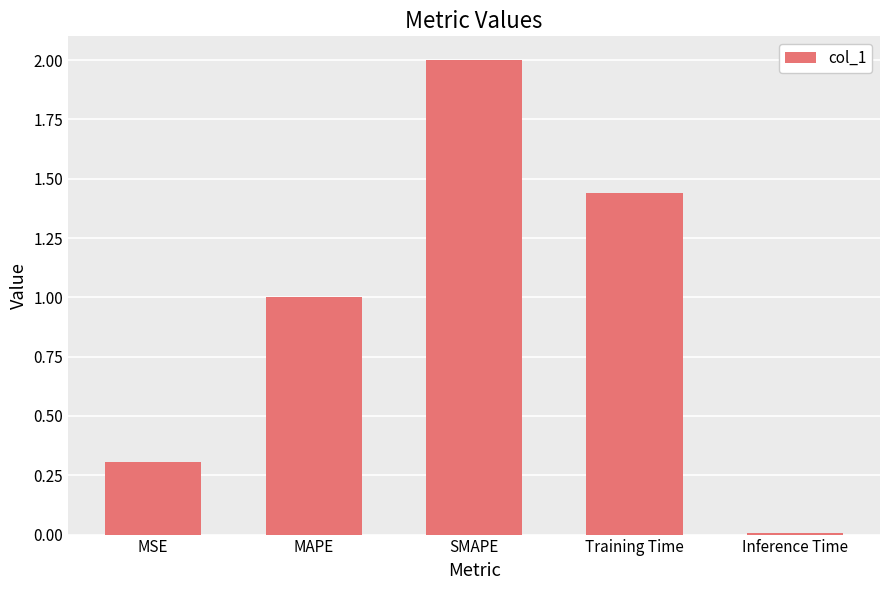

The value at MAPE is 1.6. True or false?

False